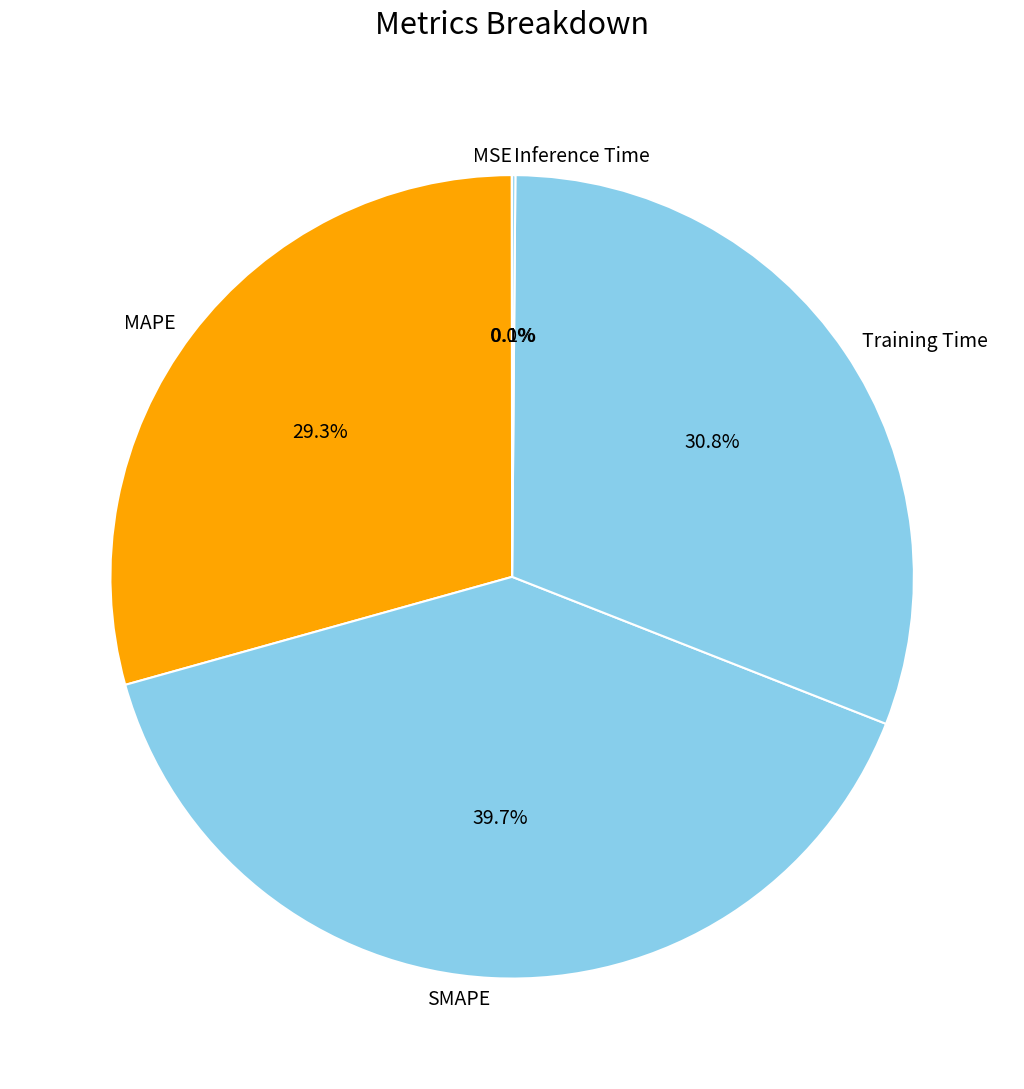

Does SMAPE represent more than half of the total?

No